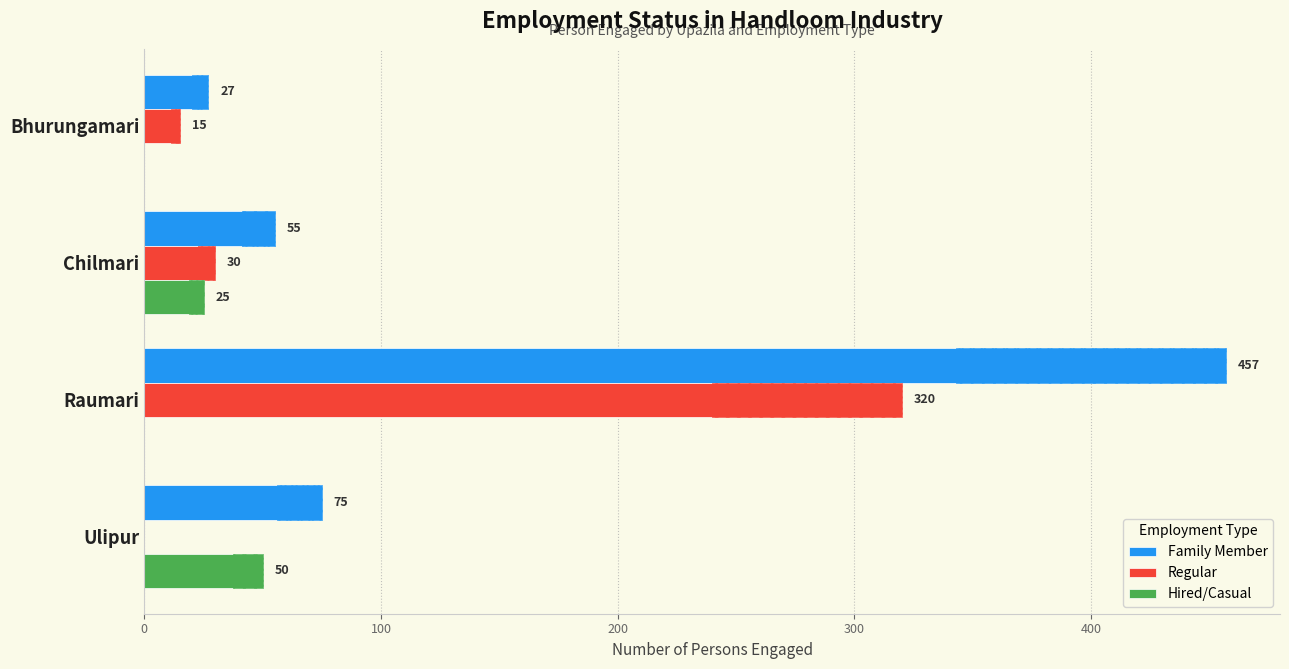

Rank the series at Bhurungamari from highest to lowest value.

Family Member, Regular, Hired/Casual